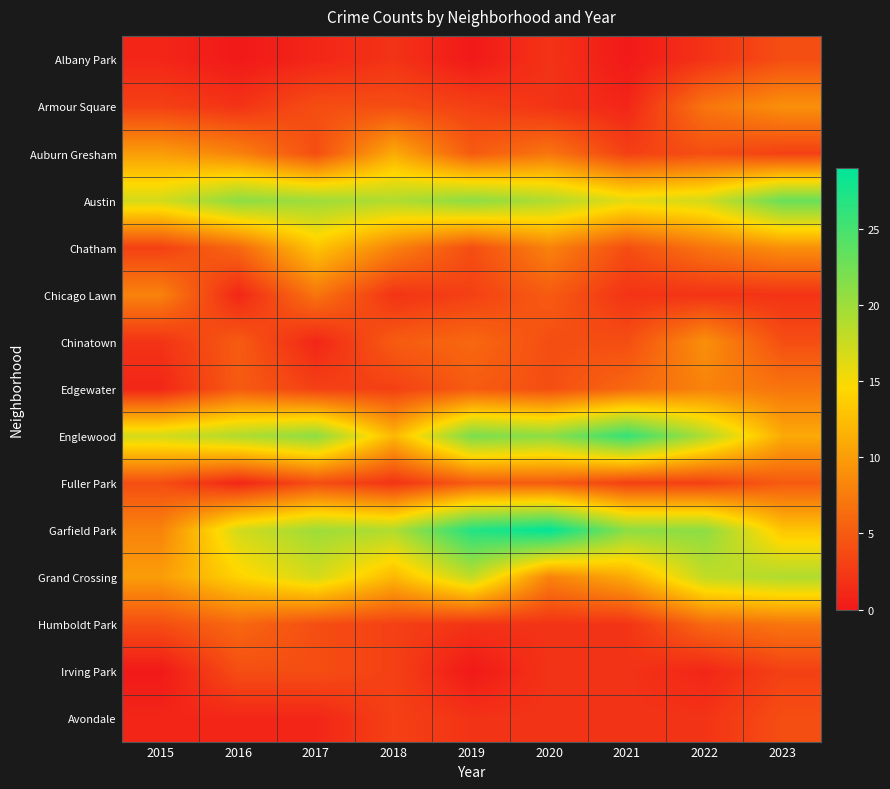

Which has a higher value, 2023 or 2017?

2023